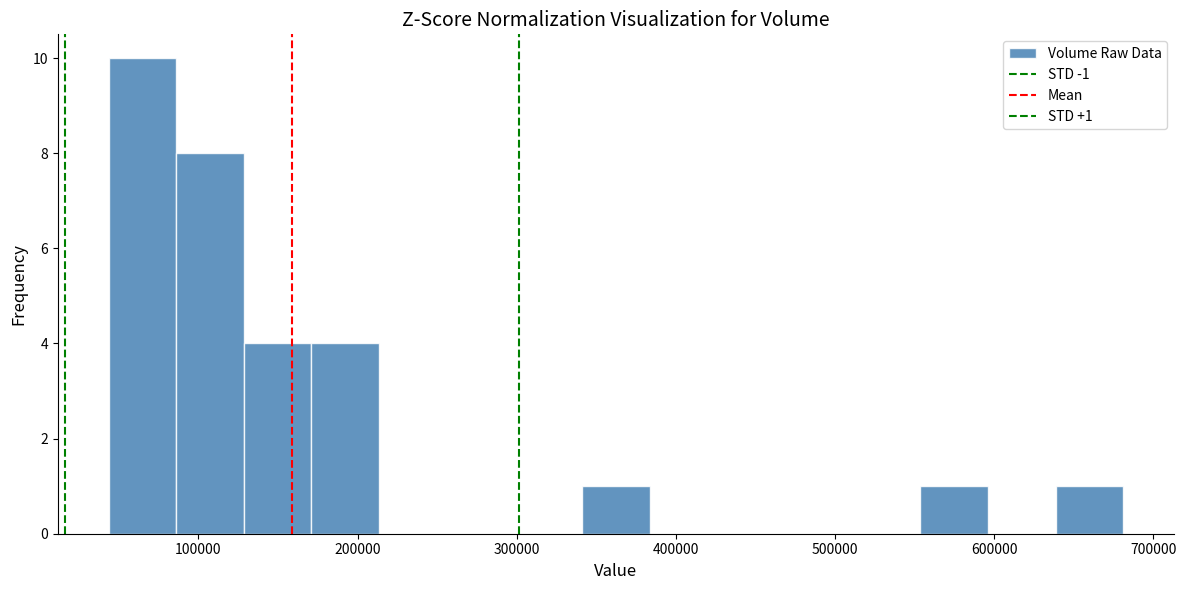

Over which range of the x-axis is the bar tallest?

40000 to 90000